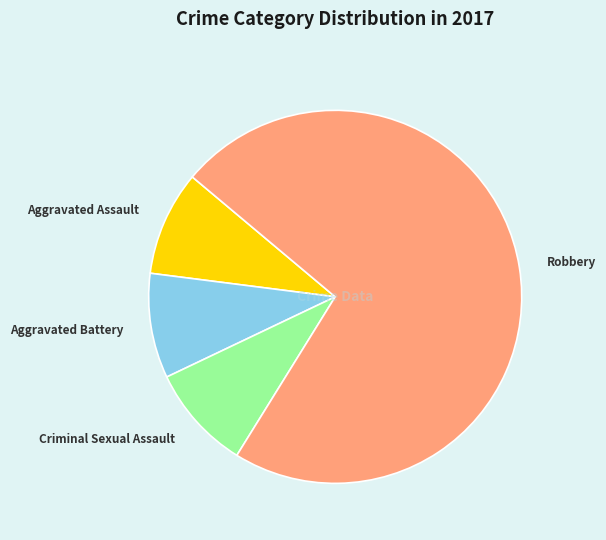

How many slices are in this pie chart?

4